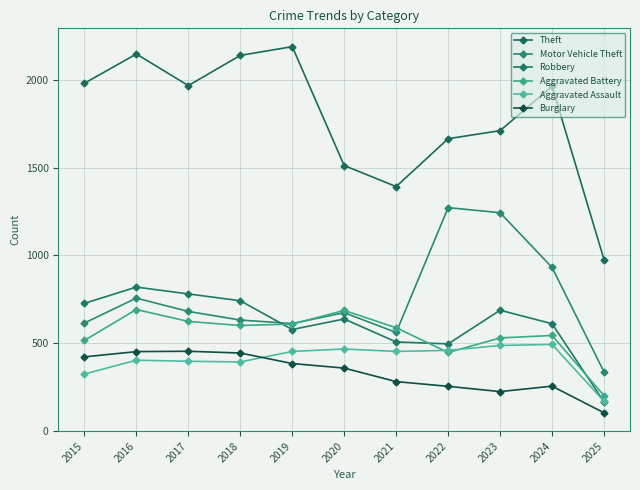

What are all the series names shown in the legend?

Theft, Motor Vehicle Theft, Robbery, Aggravated Battery, Aggravated Assault, Burglary